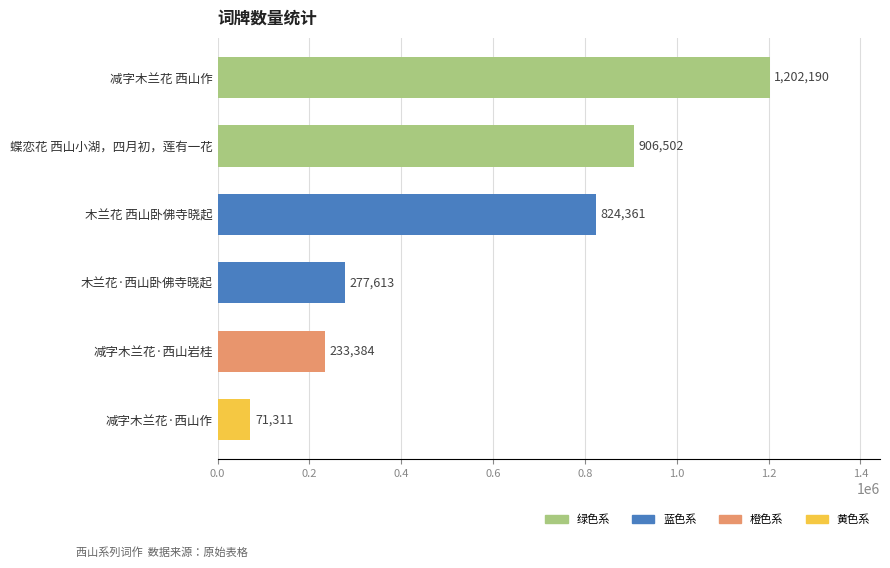

At which label is the value closest to 636750?

木兰花 西山卧佛寺晓起